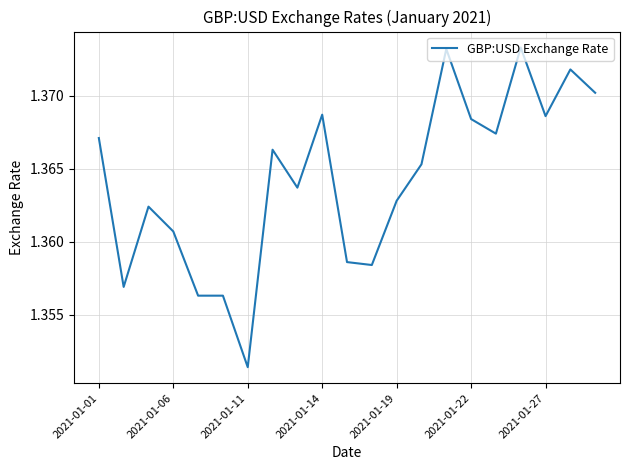

Is this an area chart (filled region under the line)?

No